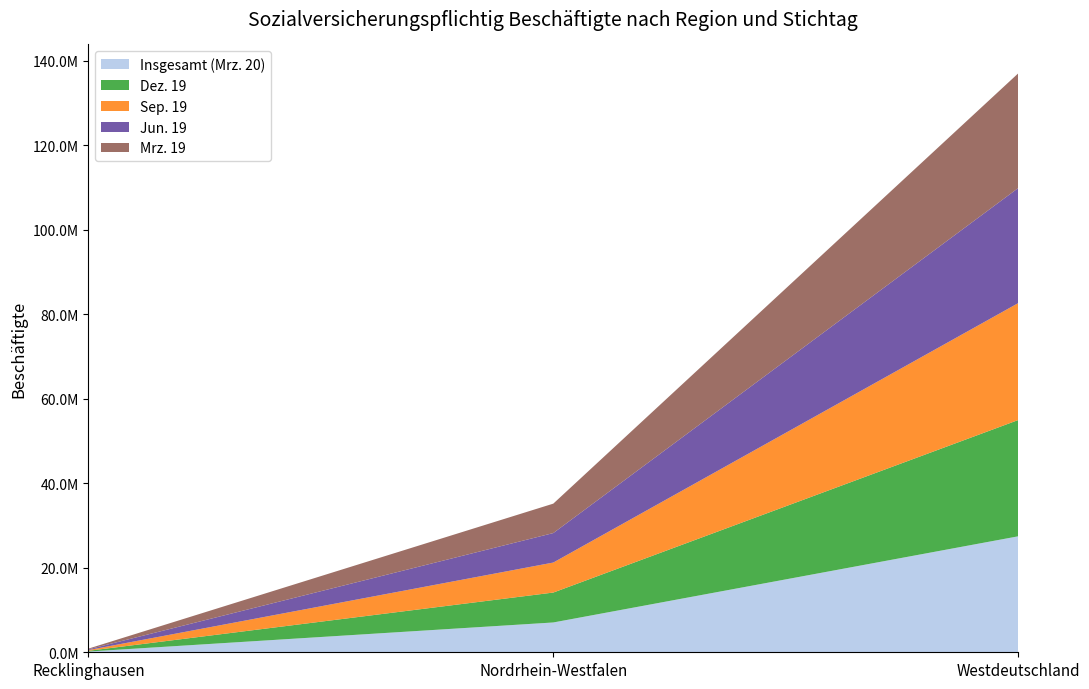

Reading right to left, list all the values displayed in this chart.

Insgesamt (Mrz. 20): 27441554	7054675	174094
Dez. 19: 27509686	7078192	174610
Sep. 19: 27669269	7101371	174944
Jun. 19: 27223430	6976079	171583
Mrz. 19: 27137976	6962590	170743